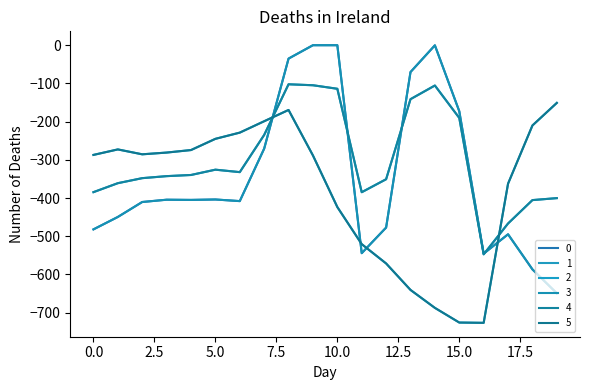

Does the chart have visible grid lines?

No